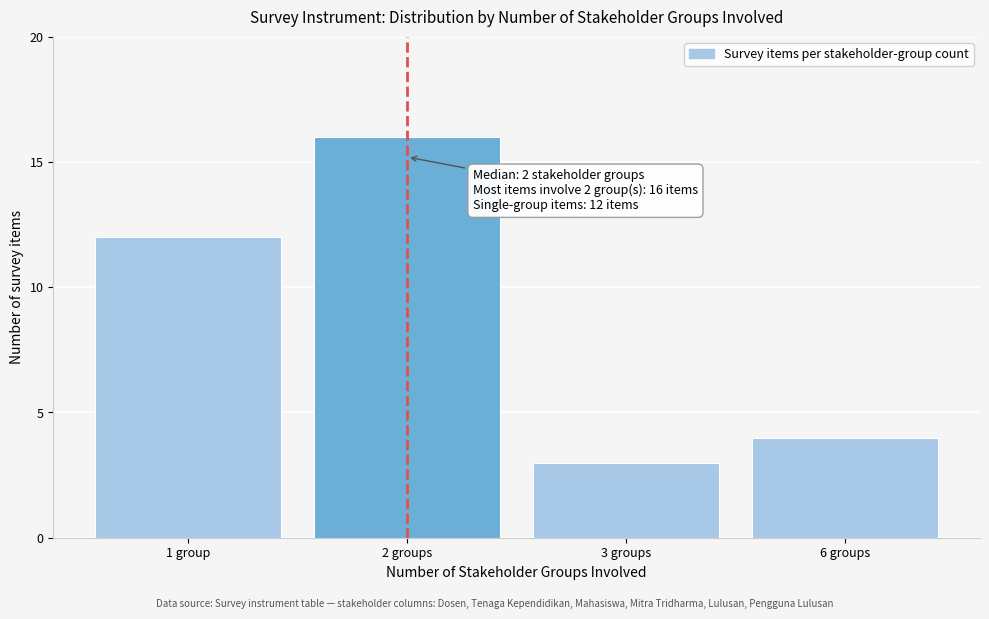

Reading left to right, what are all the values shown in this chart?

1 group=12	2 groups=16	3 groups=3	6 groups=4